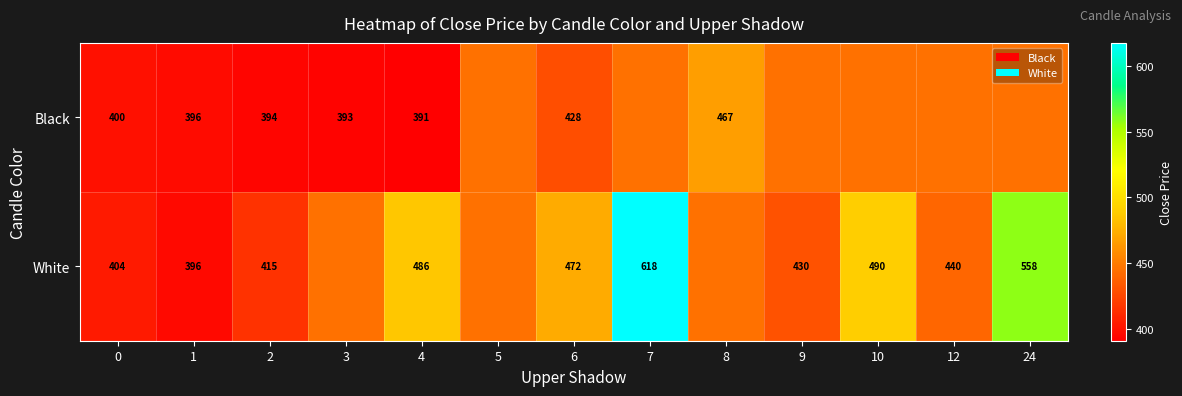

True or false: Black has a value of 445.7 at 9.

True